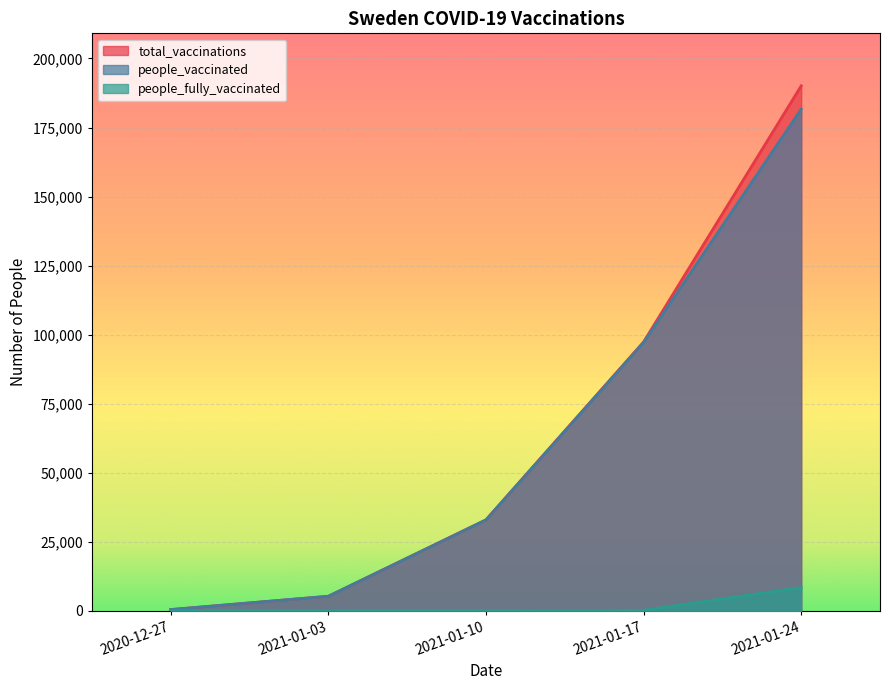

True or false: total_vaccinations and people_fully_vaccinated cross at least once.

False